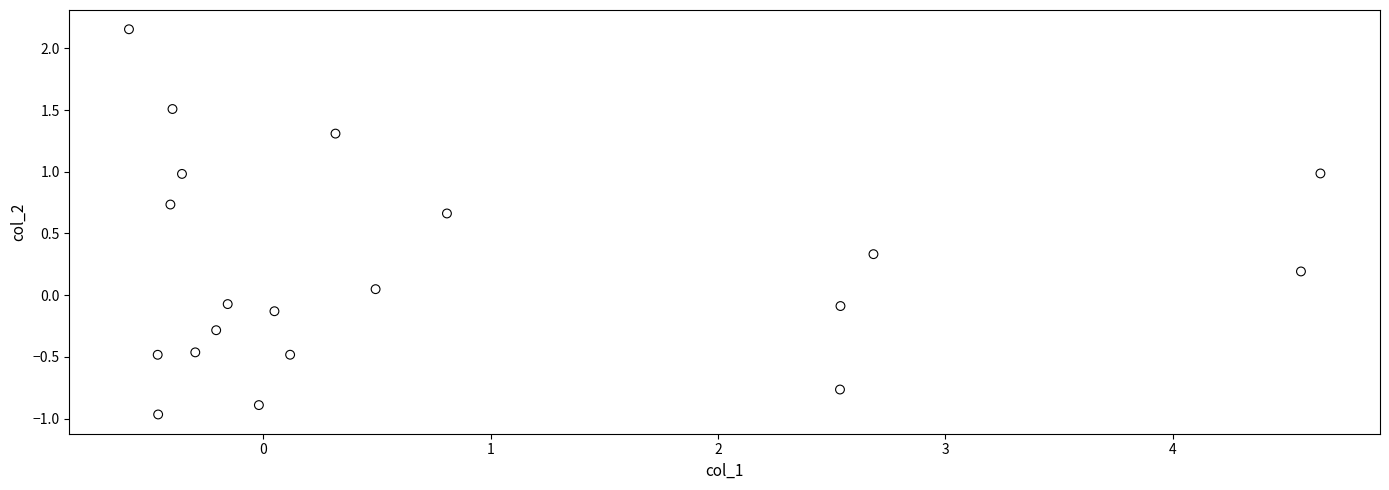

What is the range of Y values (max minus min)?

3.1